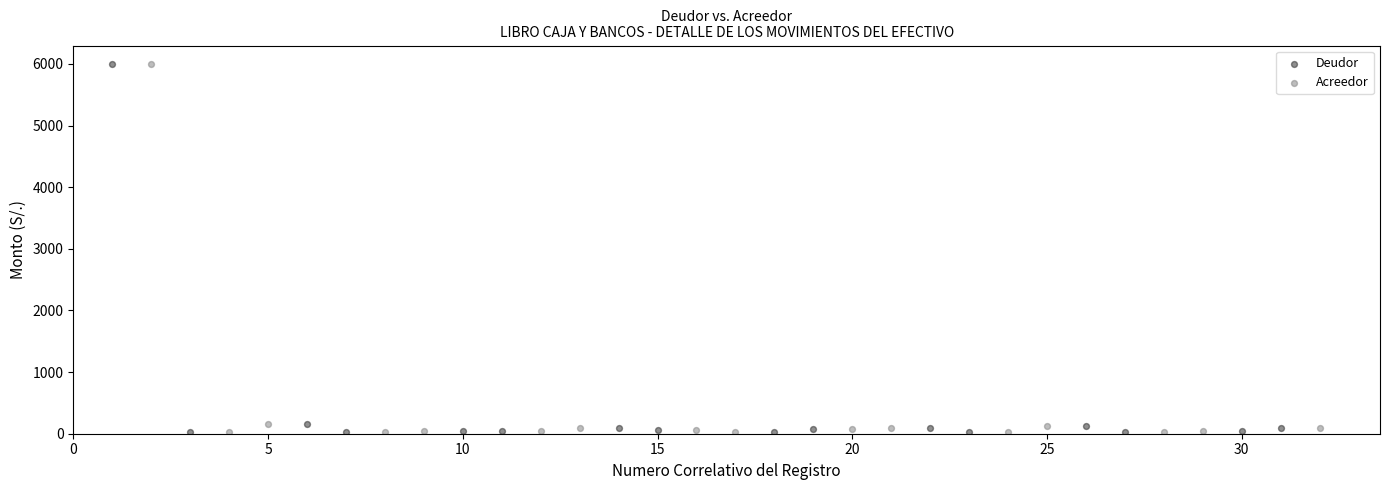

What are all the series names shown in the legend?

Deudor, Acreedor